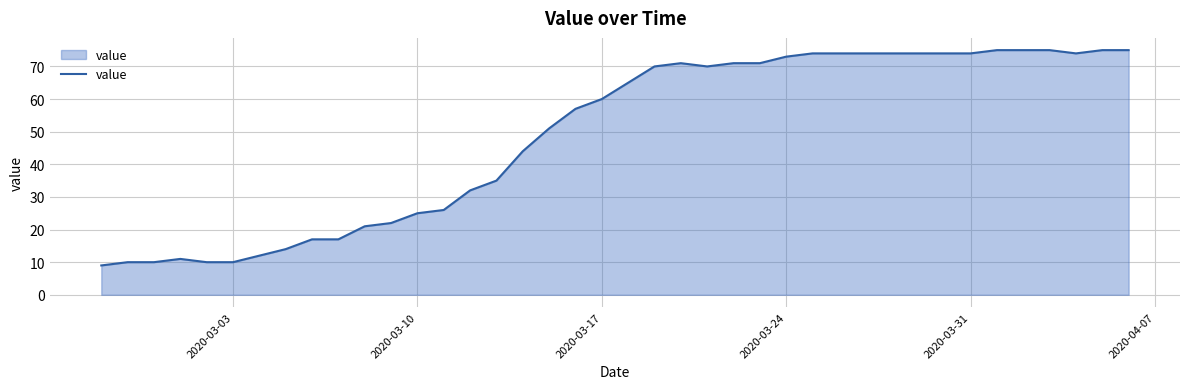

Does the chart have visible grid lines?

Yes